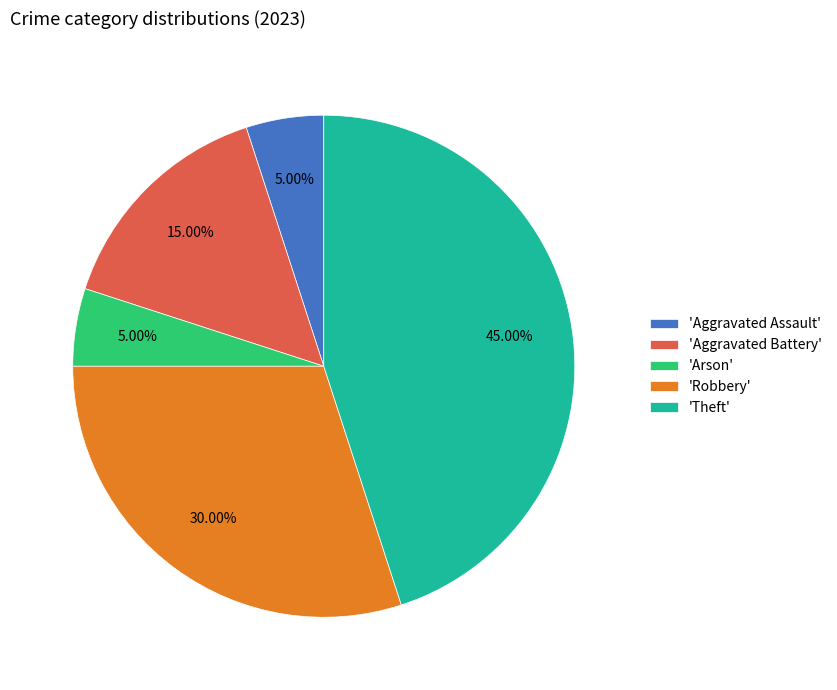

What is the largest slice in the pie chart?

'Theft'